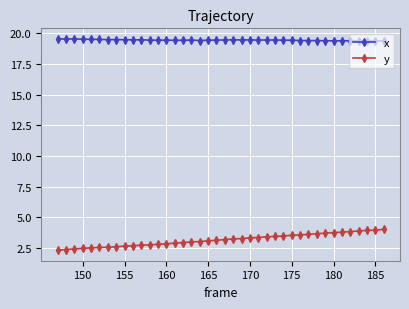

What is the difference between the maximum and minimum values in the x series?

0.2